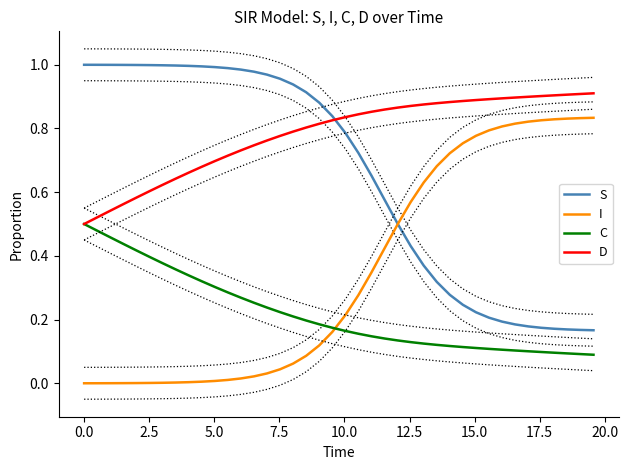

True or false: S and C intersect in this chart.

False